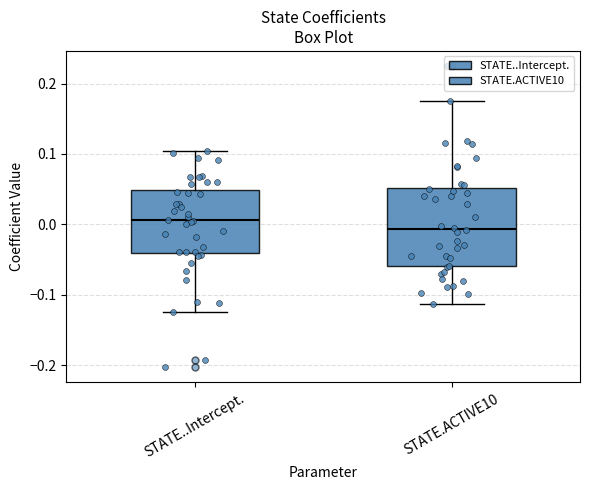

Where does the median line of the box for STATE..Intercept. sit on the y-axis? The values are not printed on the chart, so give them approximately, as read against the axis.

0.01